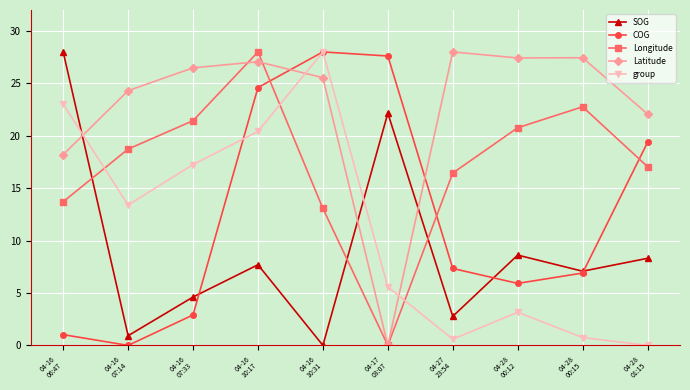

Which series ends up on top after the final intersection of SOG and Latitude?

Latitude